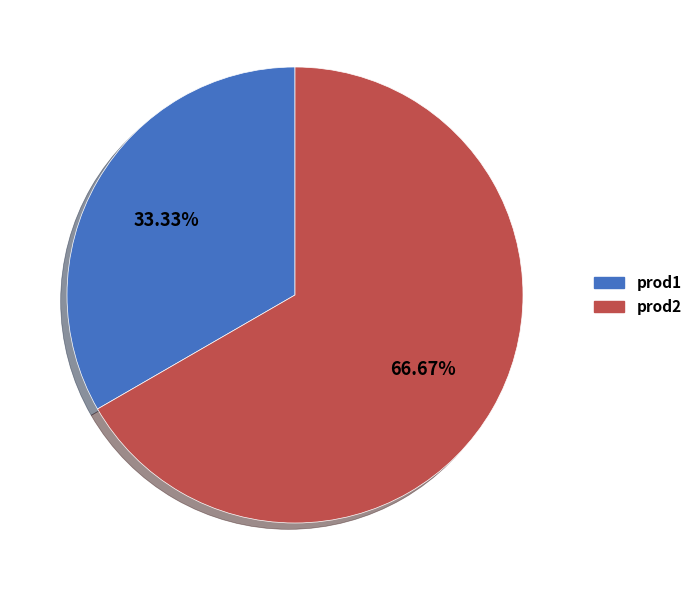

Count the number of slices in the pie.

2